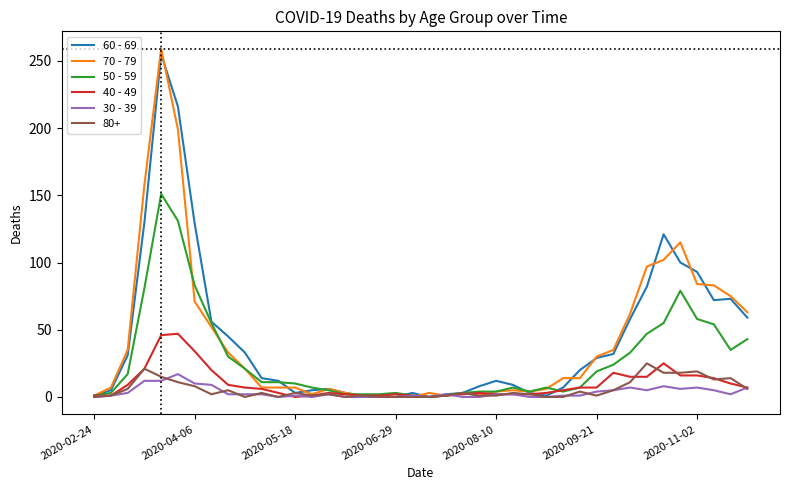

What is the greatest value displayed?

259